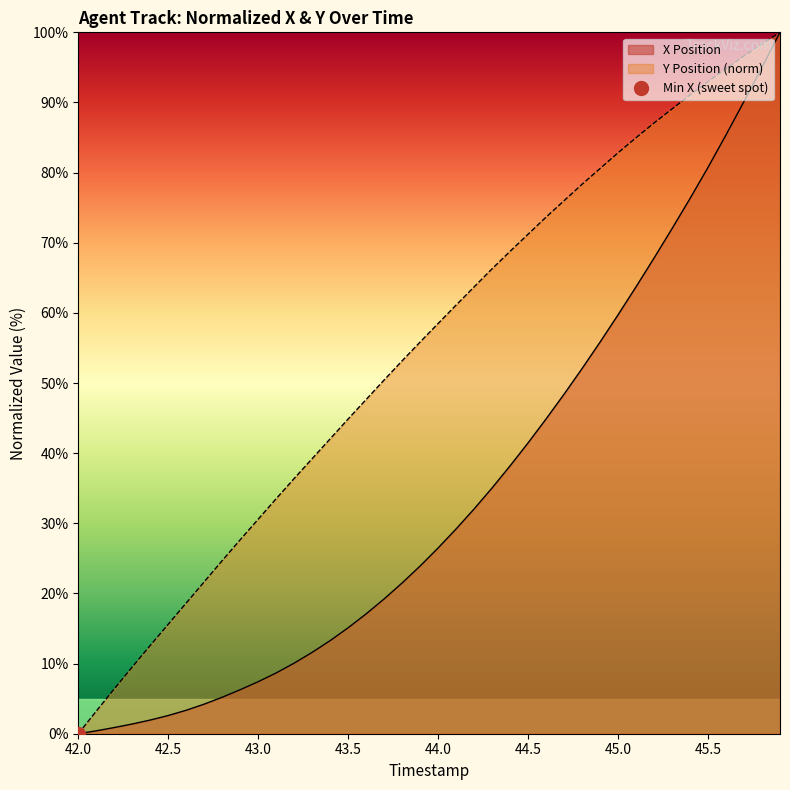

True or false: Y Position has more than 1 interior local peaks.

False